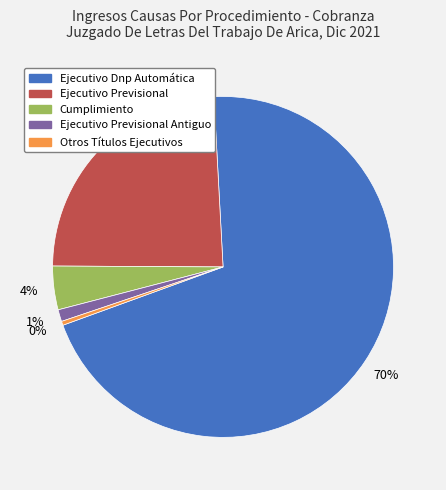

True or false: Ejecutivo Dnp Automática accounts for 70% of the total.

True